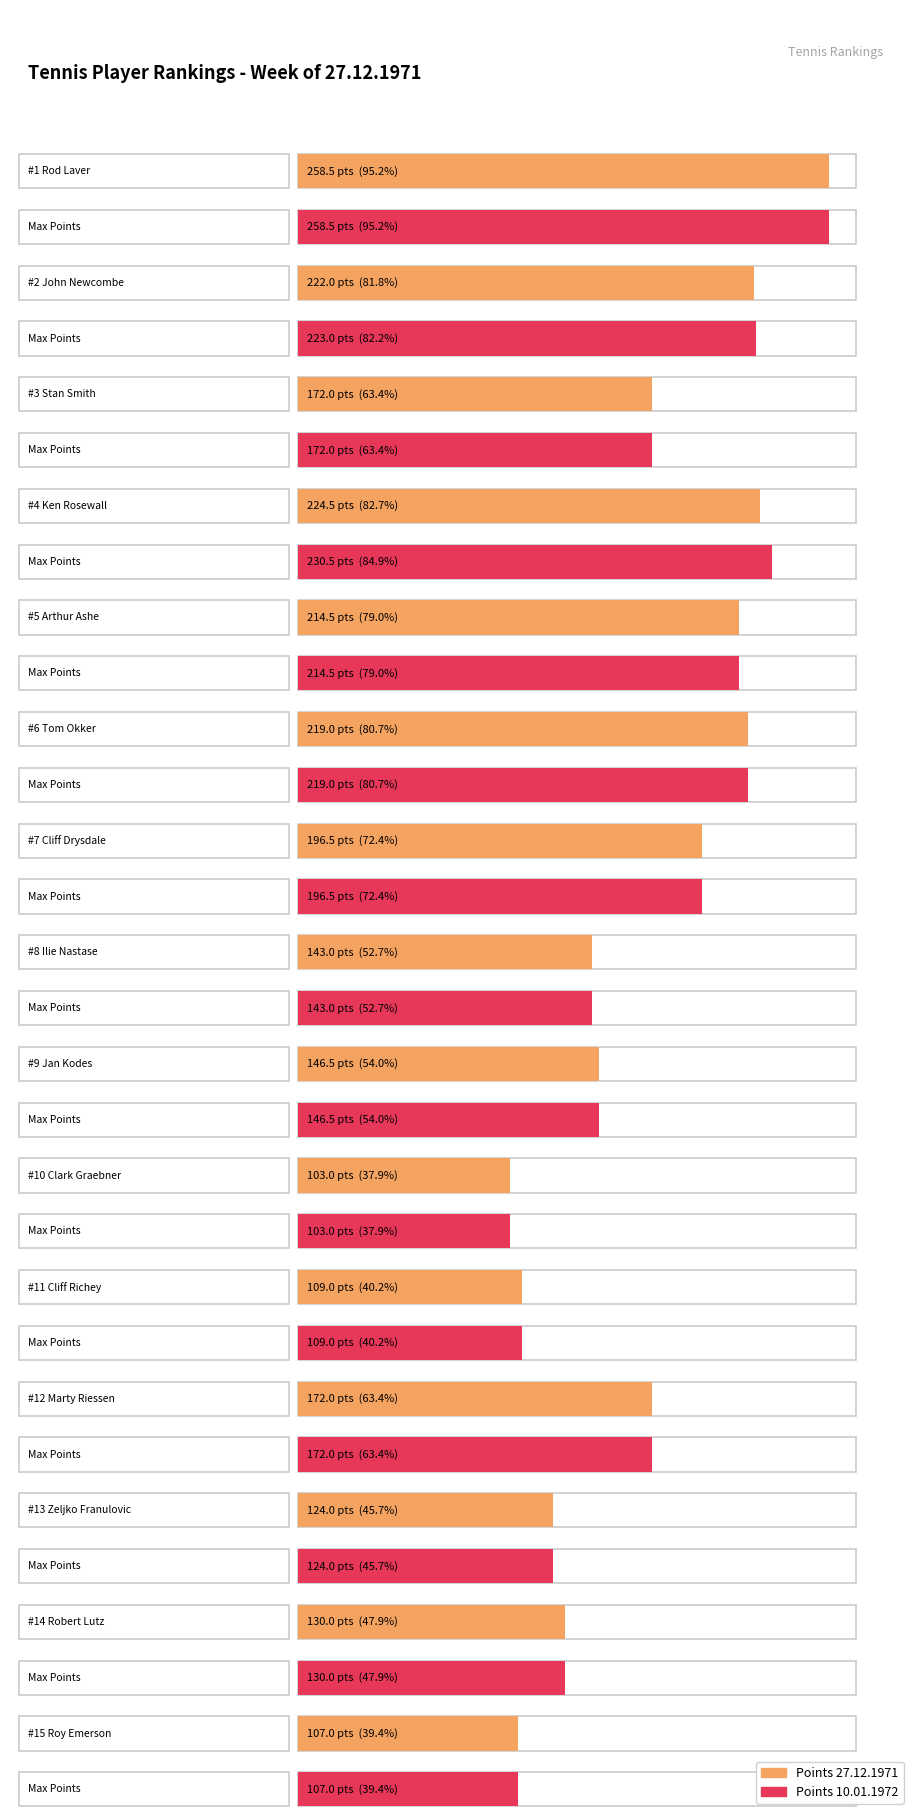

What is the difference between the Points for 10.01.1972 values at Robert Lutz and Clark Graebner?

27.0